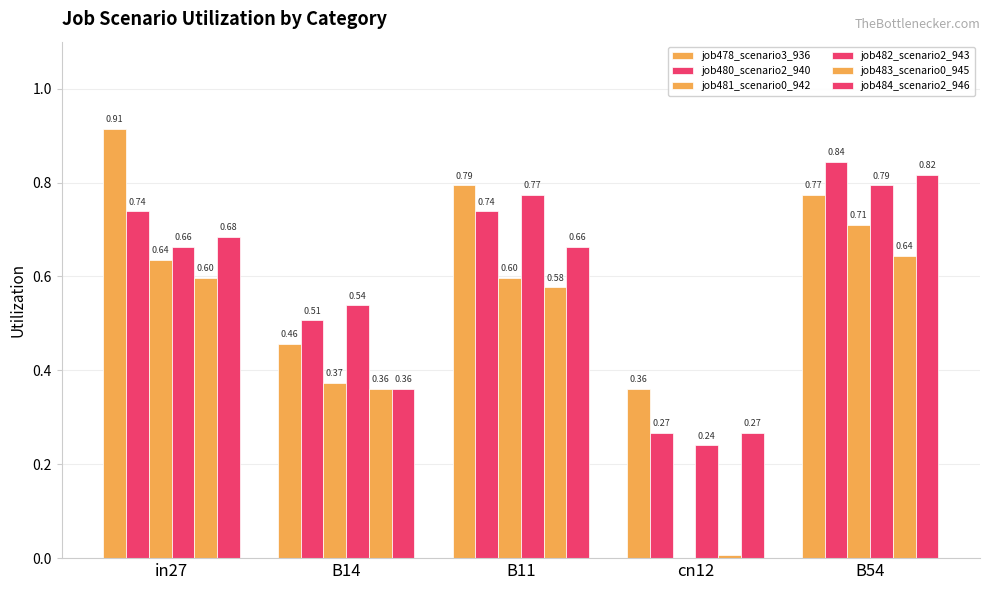

At how many categories does at least one series exceed 0?

5